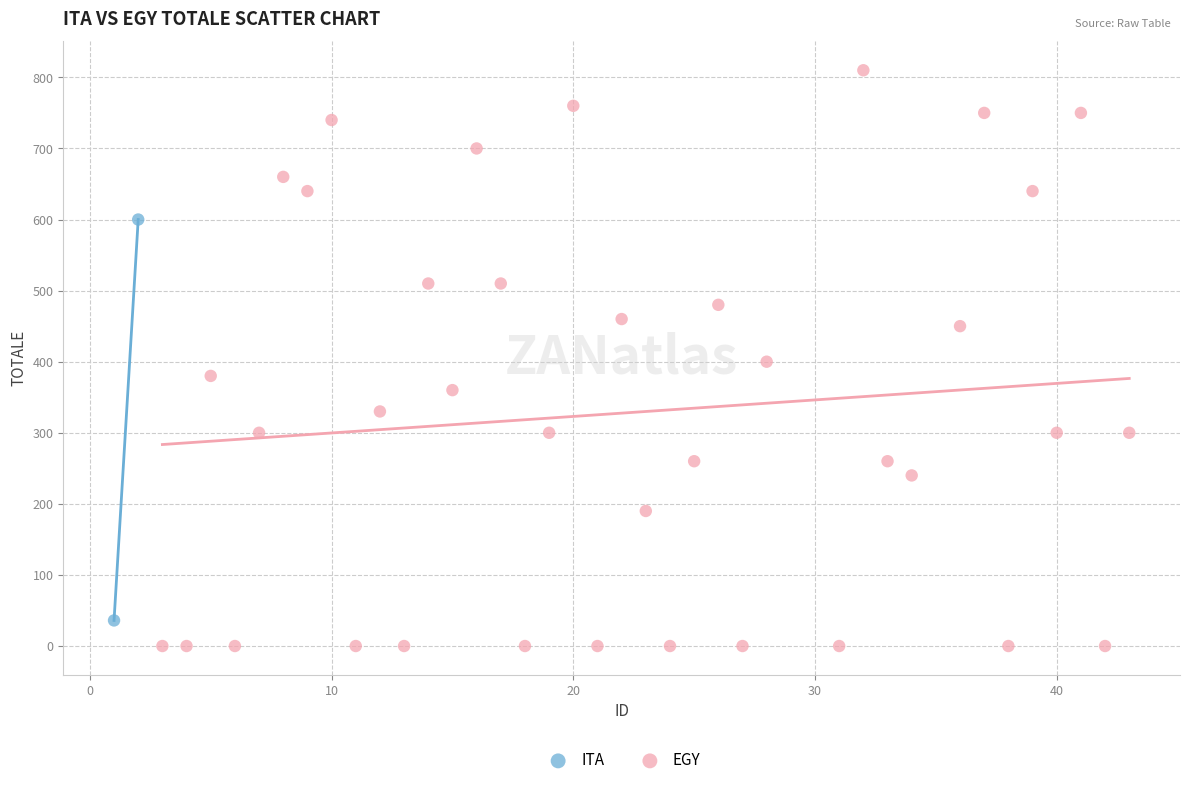

What are all the series names shown in the legend?

ITA, EGY